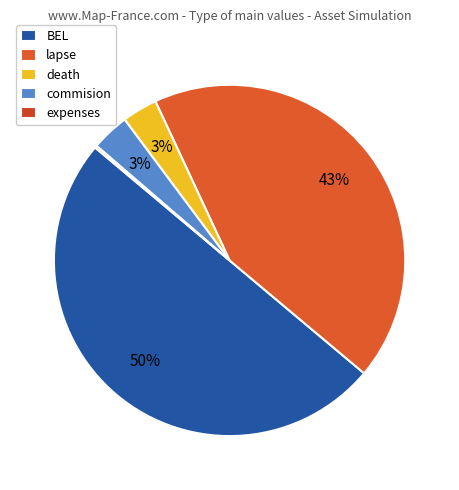

The BEL slice represents 50% of the pie. True or false?

True